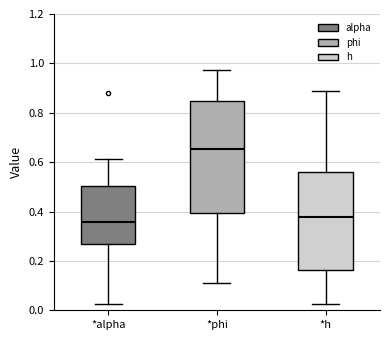

Reading left to right, transcribe this box plot: for each box, give where its median line is, the range the box spans, and where its two whiskers end, as read against the y-axis. The values are not printed on the chart, so give them approximately, as read against the axis.

*alpha: median 0.36, box 0.26 to 0.50, whiskers 0.02 to 0.62
*phi: median 0.66, box 0.40 to 0.84, whiskers 0.10 to 0.98
*h: median 0.38, box 0.16 to 0.56, whiskers 0.02 to 0.90